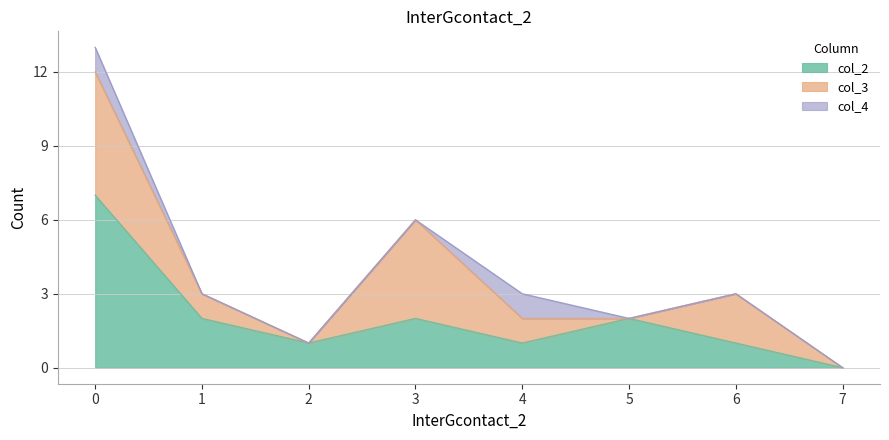

At which label does col_3 reach its minimum?

2